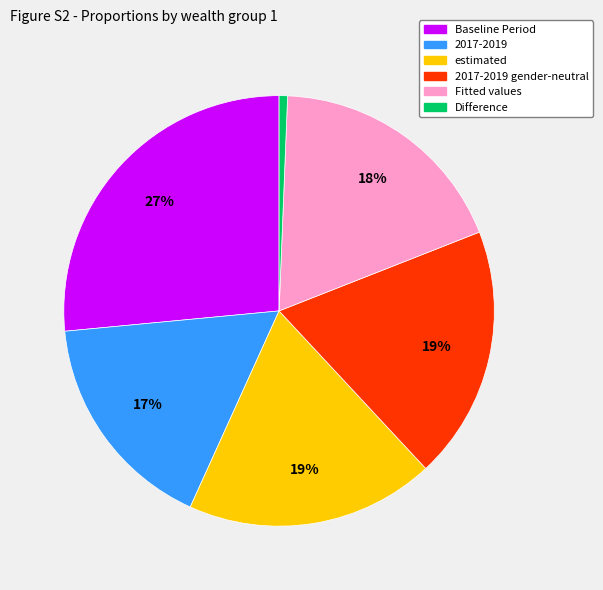

Is there a majority slice in this chart?

No